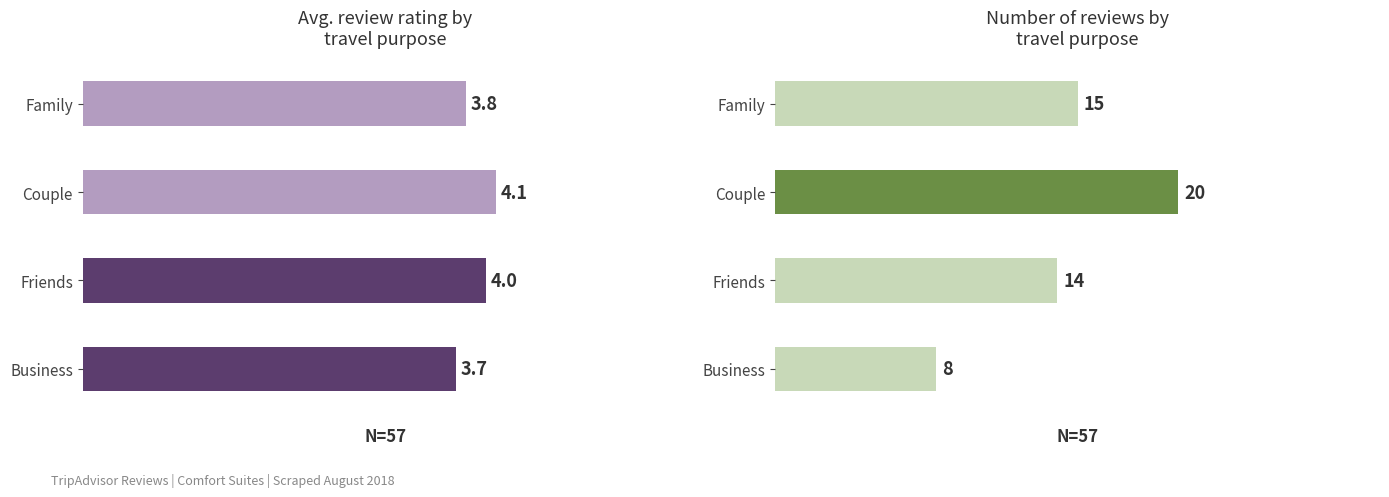

What is the maximum value shown in the chart?

20.0